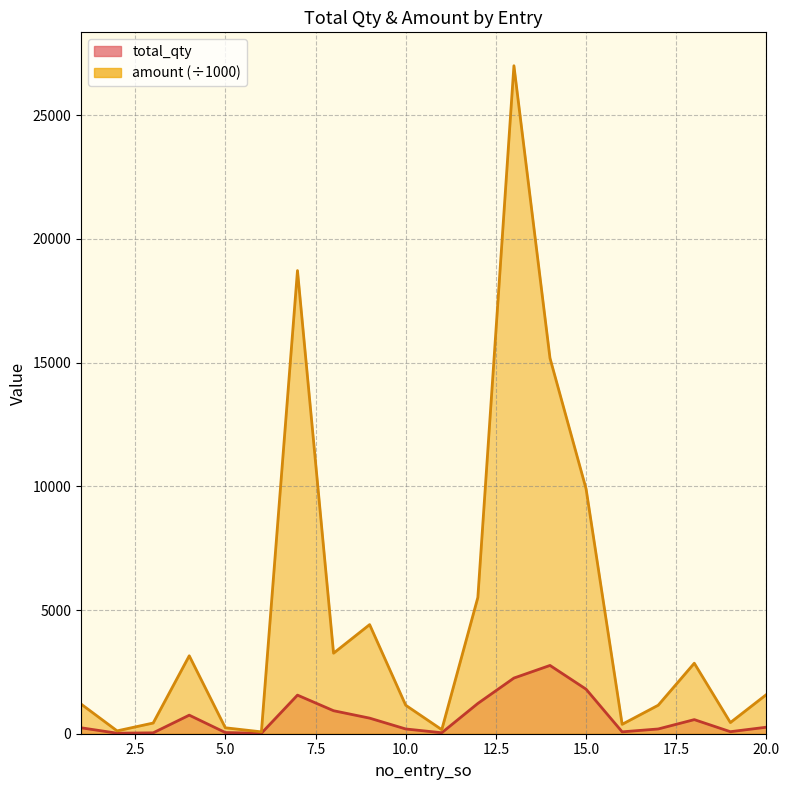

Which series has the largest total across all categories?

amount